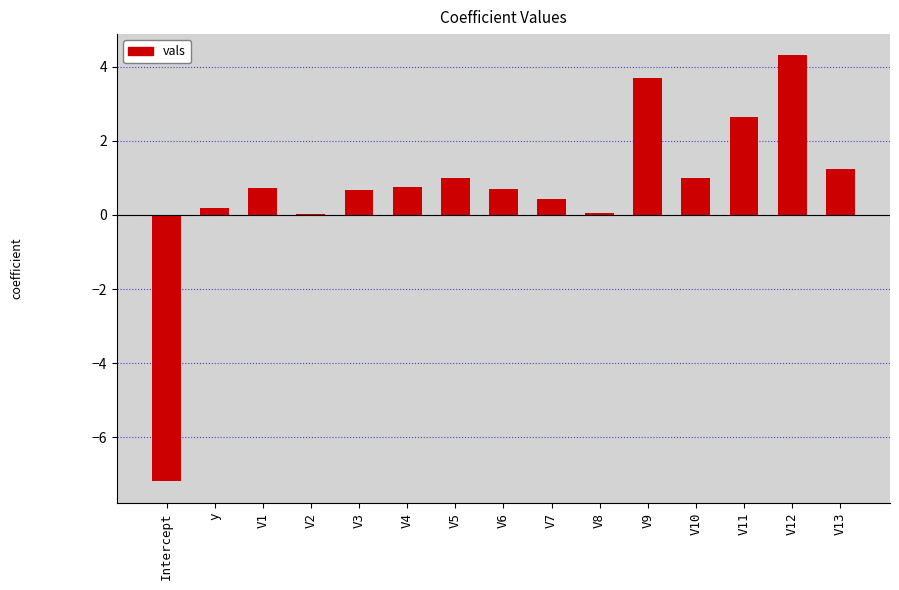

At which category does the chart reach its peak across all series?

V12